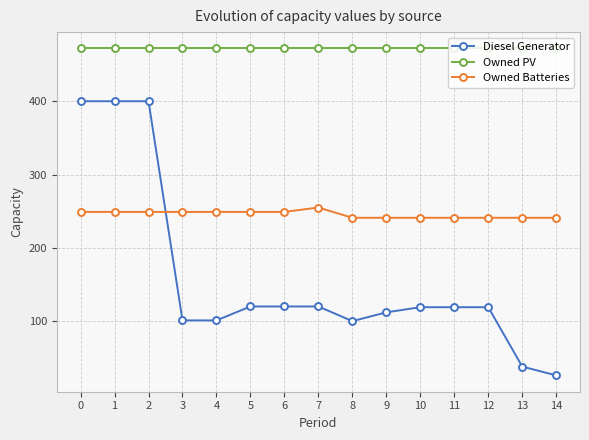

Which series changed the most between 8 and 10?

Diesel Generator